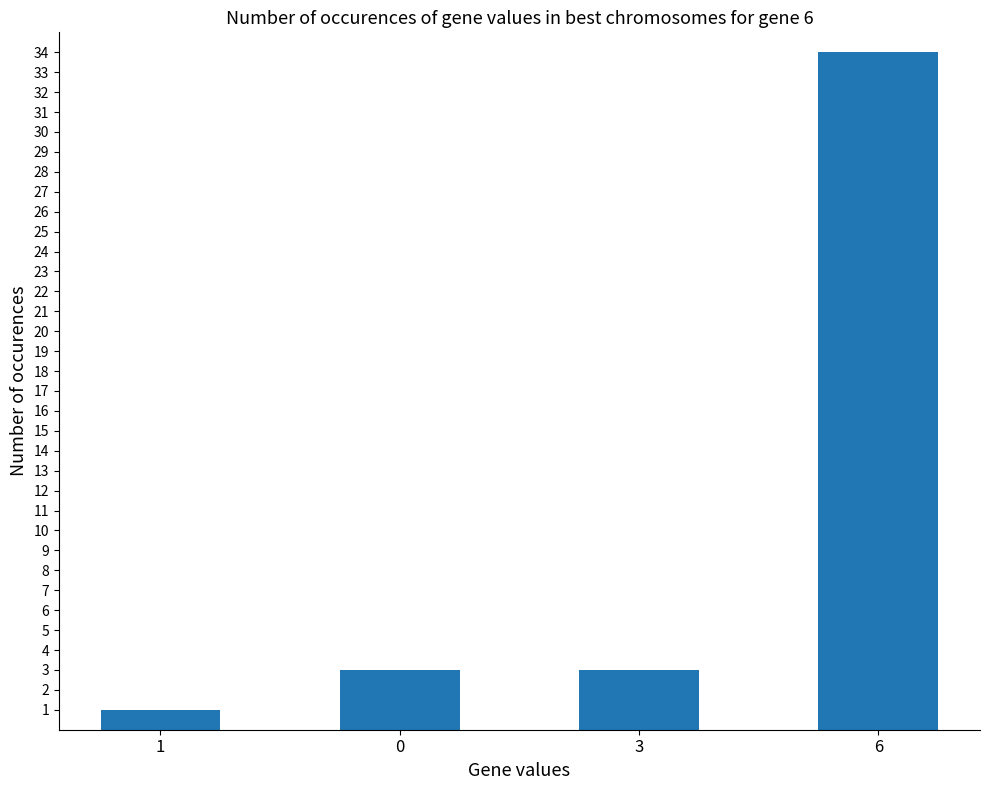

What is the average value?

10